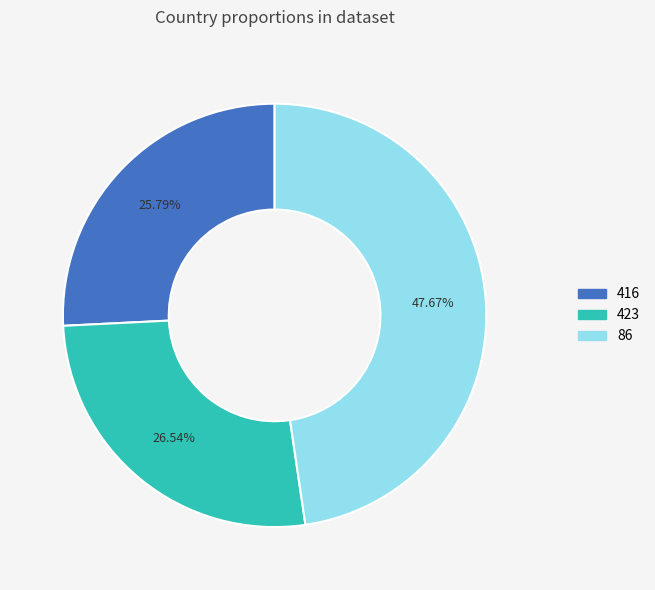

To the nearest percent, what is the difference between the largest and smallest slice percentages?

22%